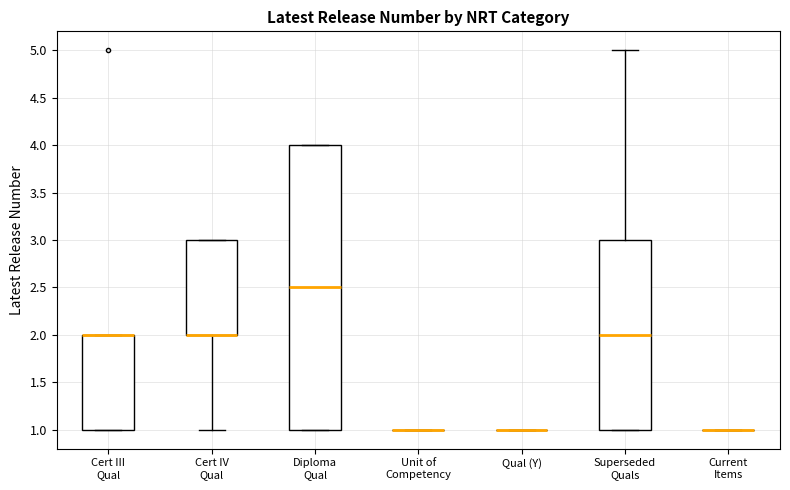

Which box is the tallest, from its lower edge to its upper edge?

Diploma Qual